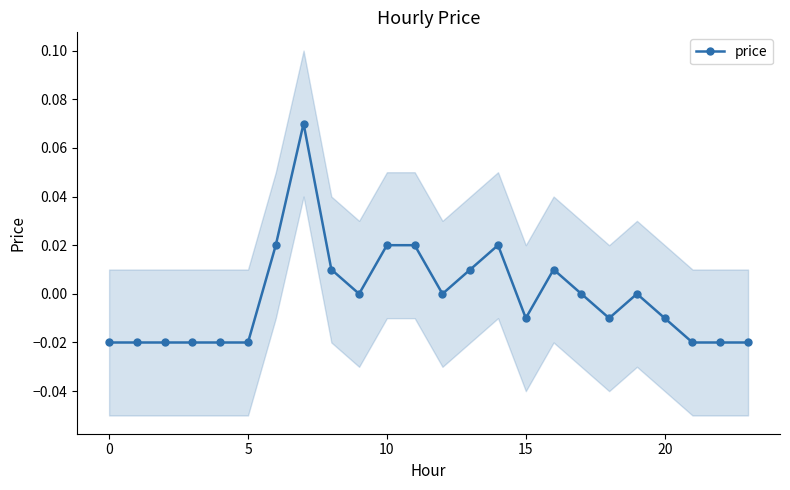

Is it true that the value at 0 is -0.0?

False